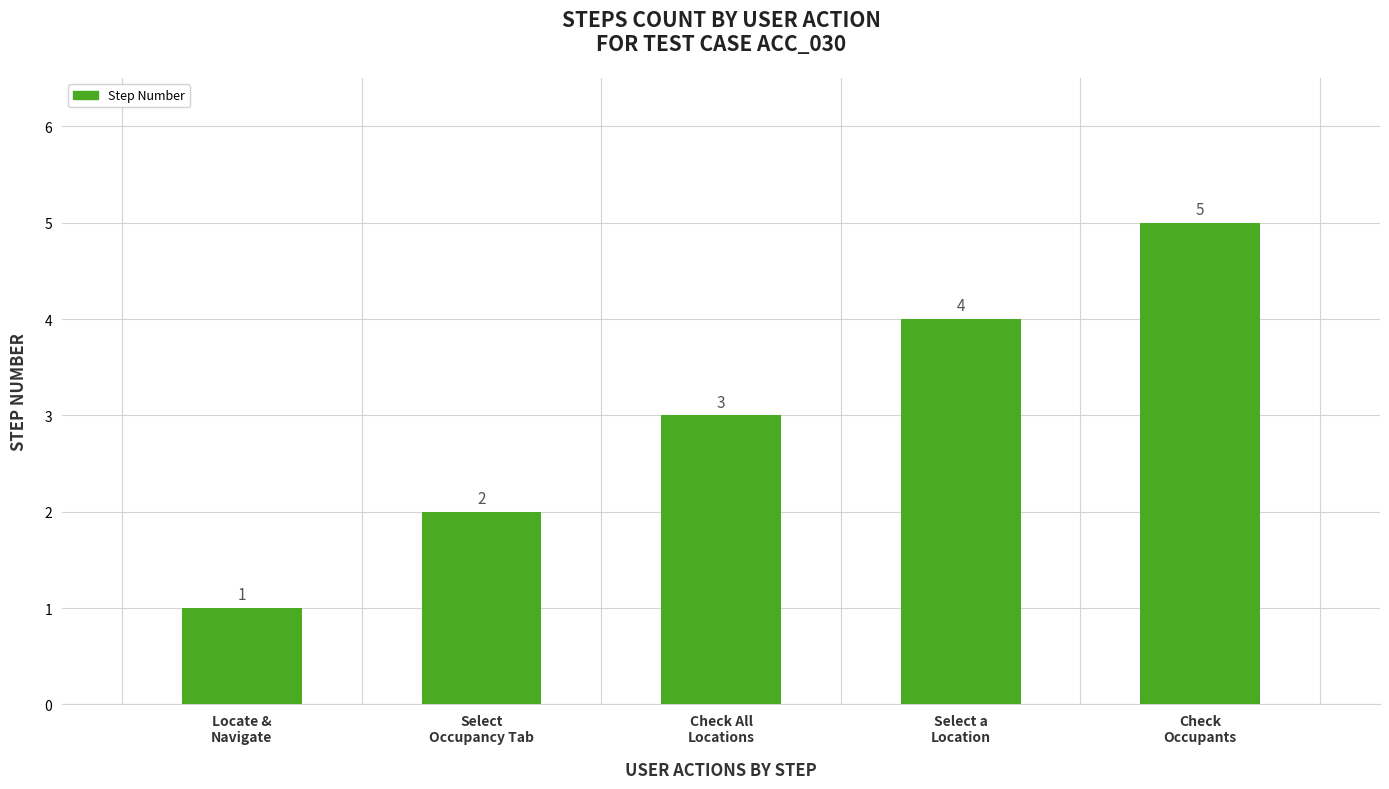

What is the sum of all values?

15